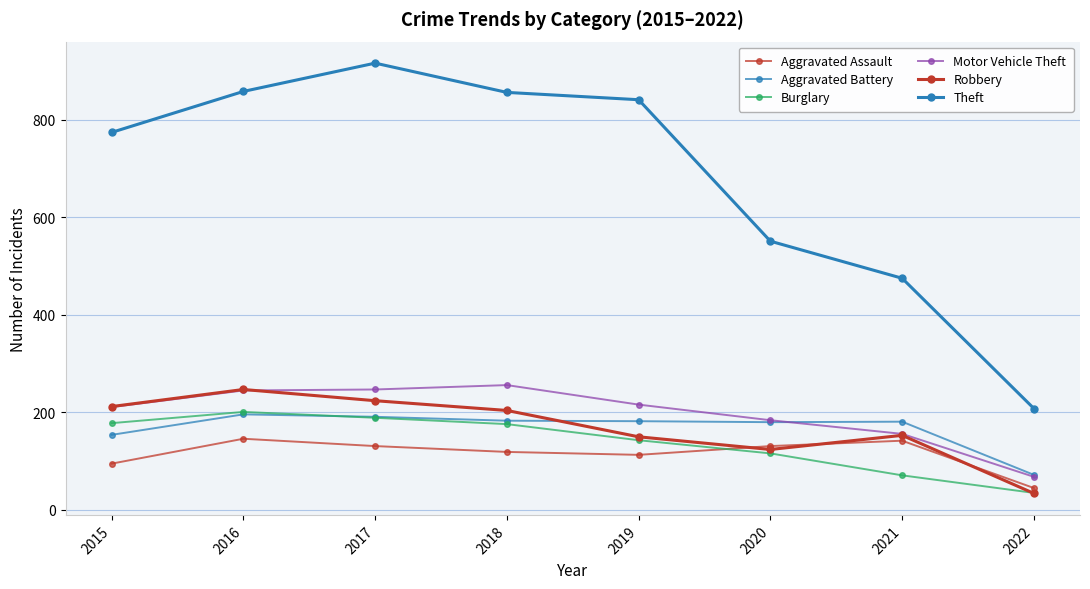

In Theft, how many points are higher than both neighbors (excluding endpoints)?

1